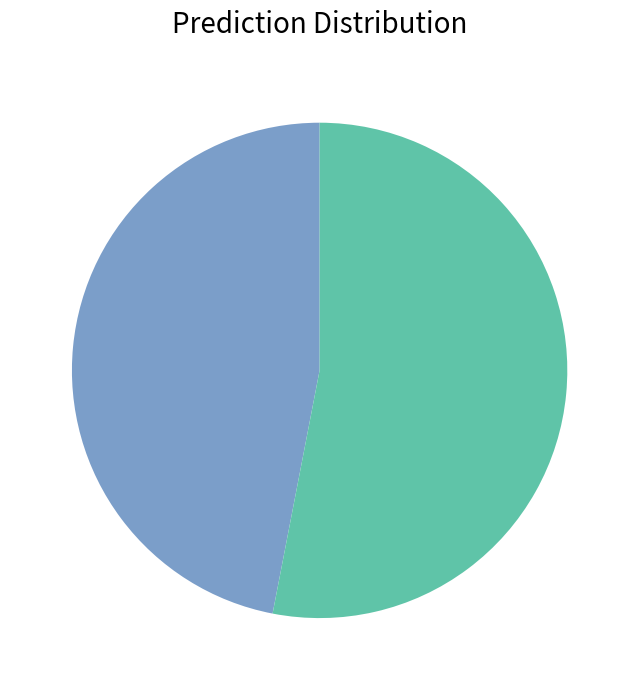

Is there a majority slice in this chart?

Yes